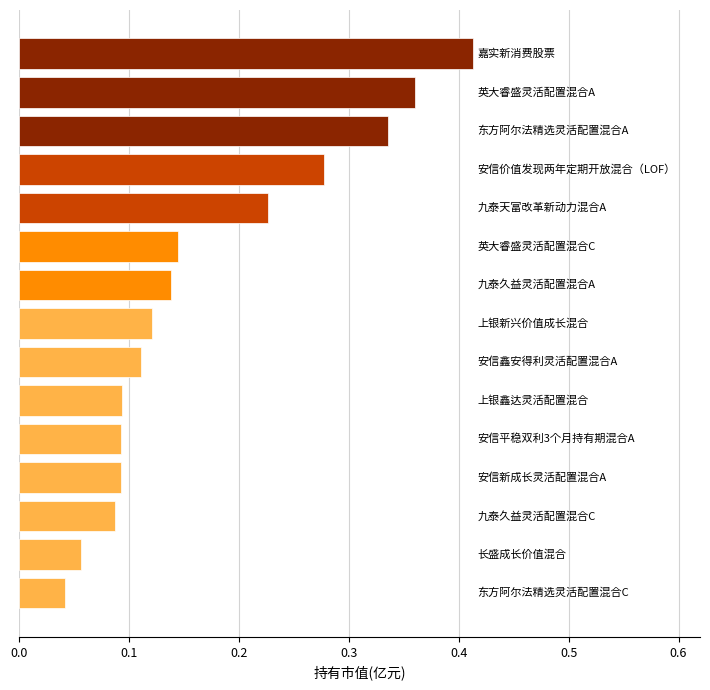

How many values are between 0 and 1?

15